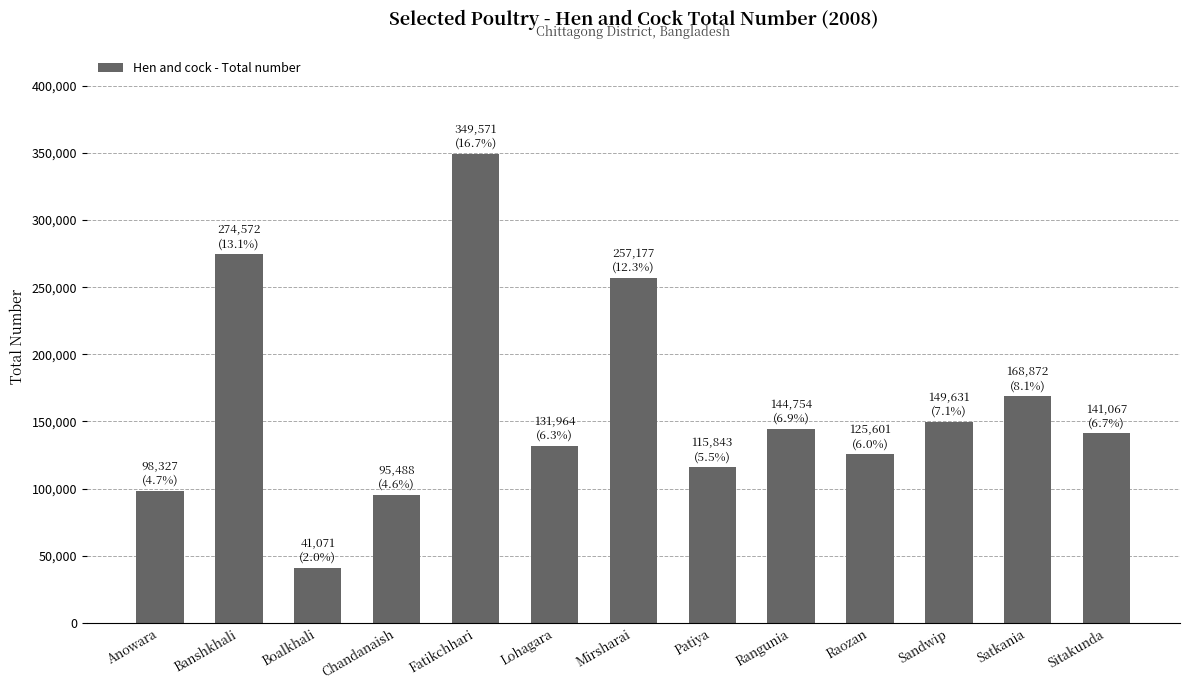

What position from the left is Banshkhali?

2